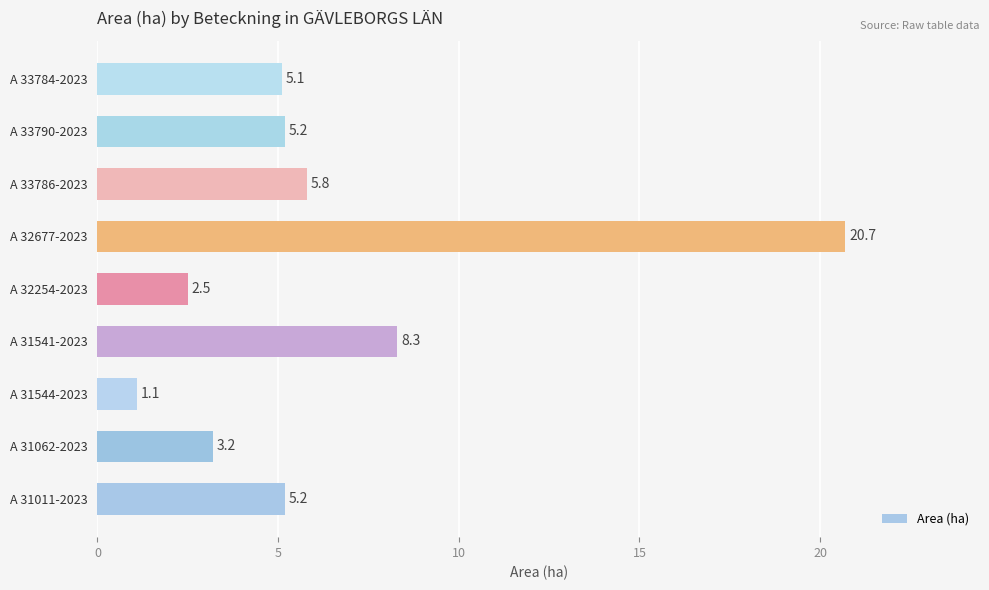

Which has a higher value, A 31544-2023 or A 31062-2023?

A 31062-2023